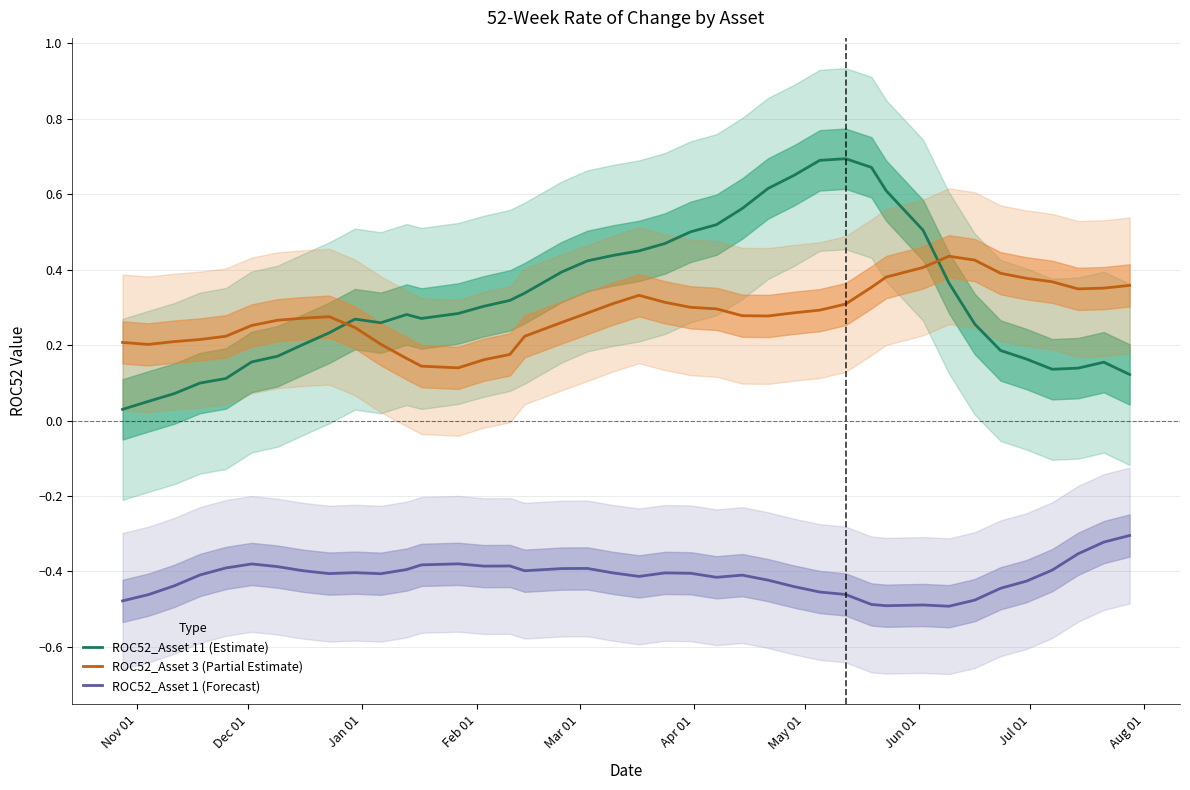

True or false: ROC52_Asset 1 (Forecast) and ROC52_Asset 3 (Partial Estimate) cross at least once.

False